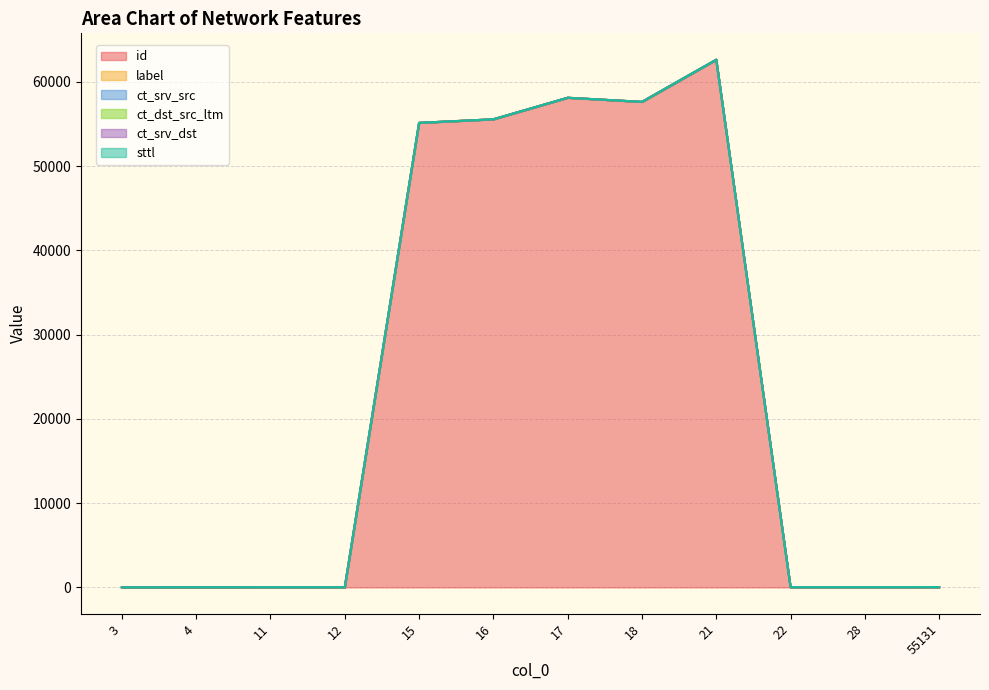

At which label is sttl closest to 0?

3